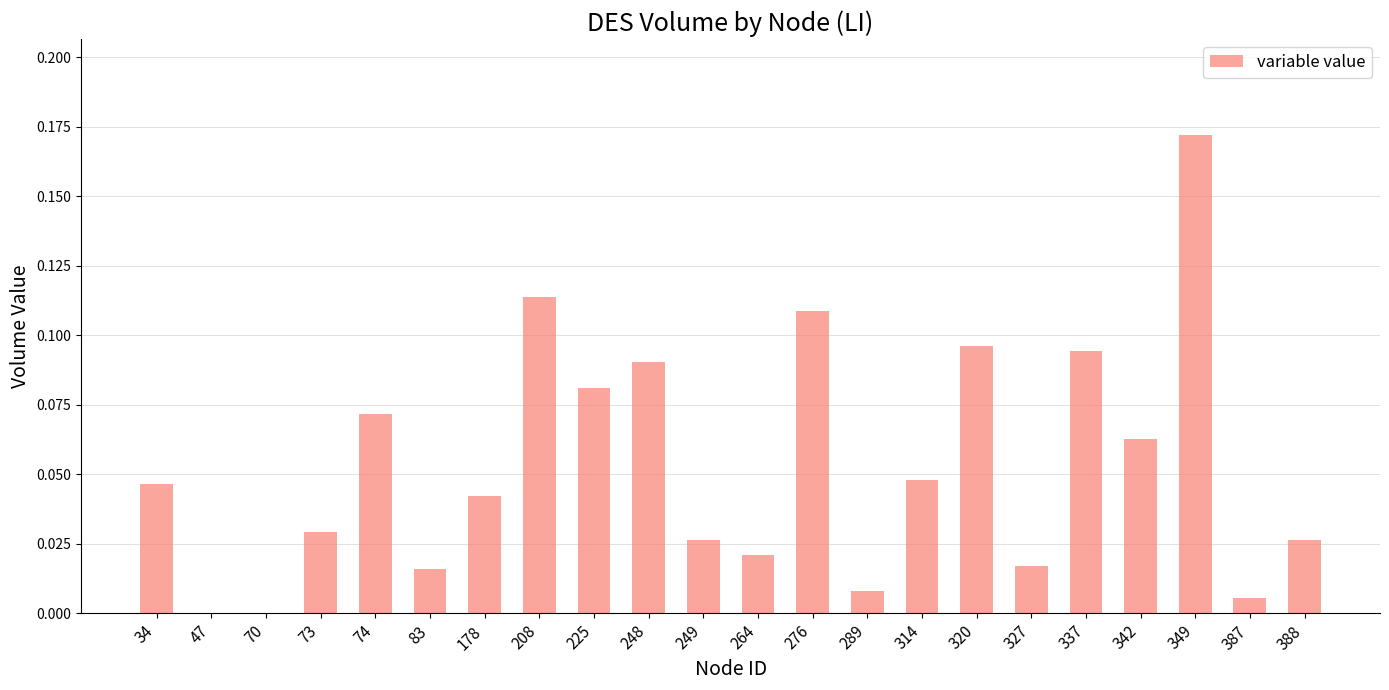

What is the sum of all values?

1.2